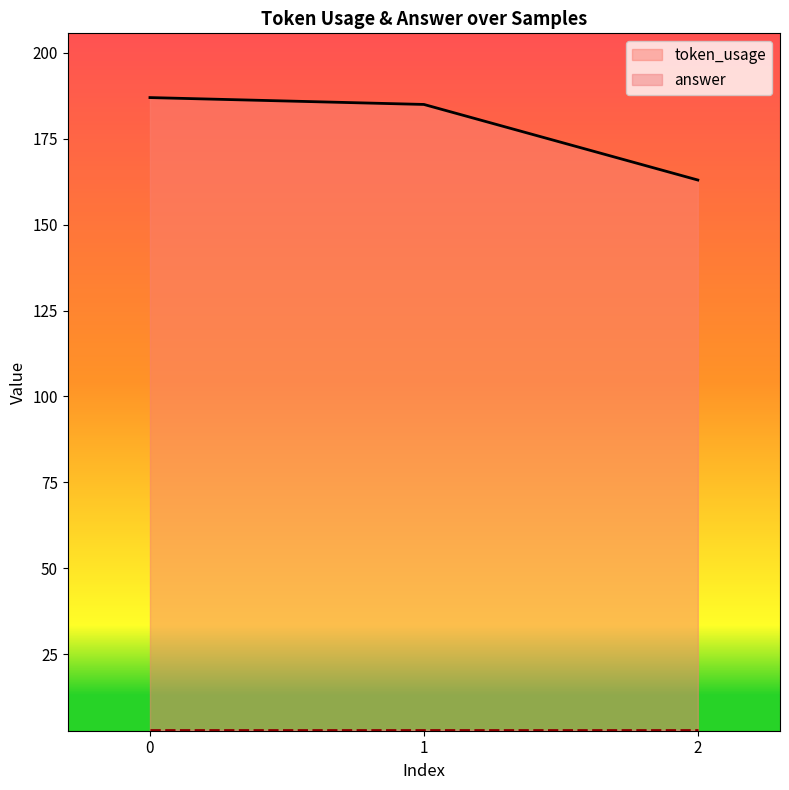

Does the chart have visible grid lines?

No